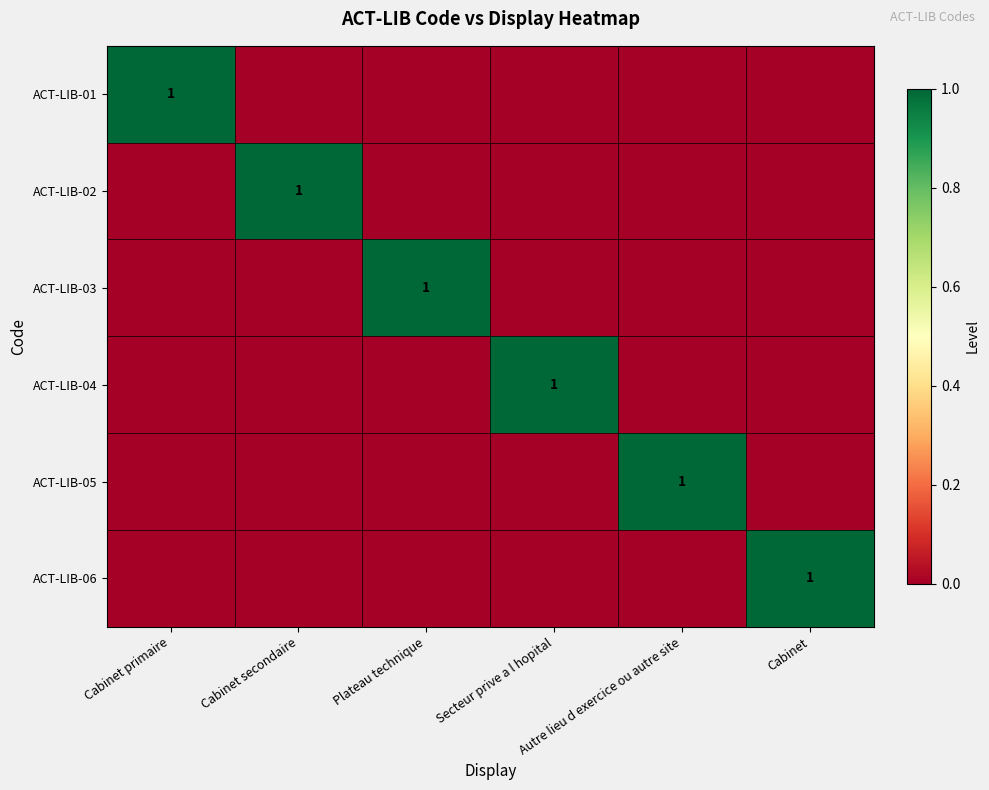

How many data points does each series have?

6